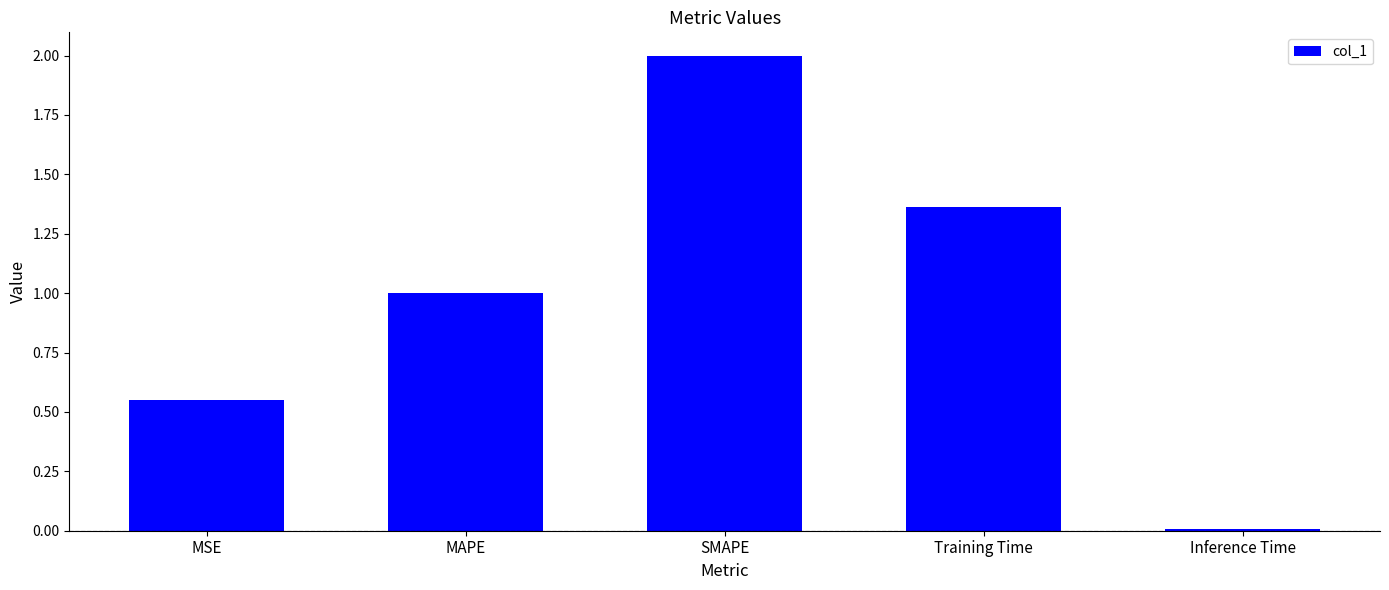

Which category has the highest value across all series?

SMAPE